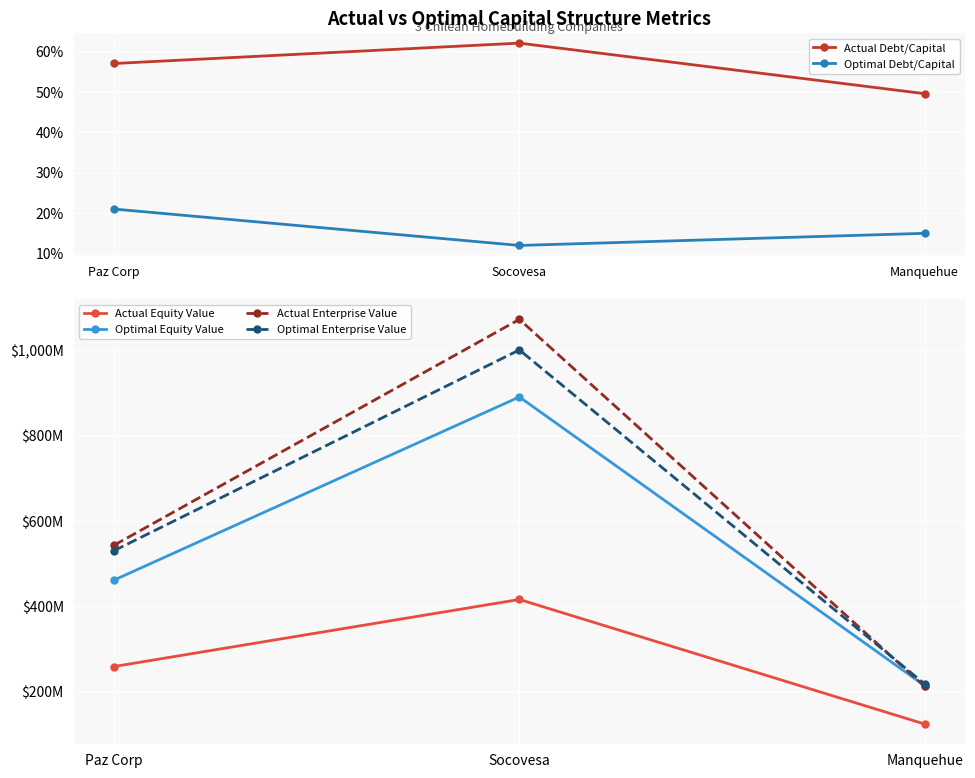

What is the difference between the second highest and minimum values in the Actual Equity Value series?

135.0